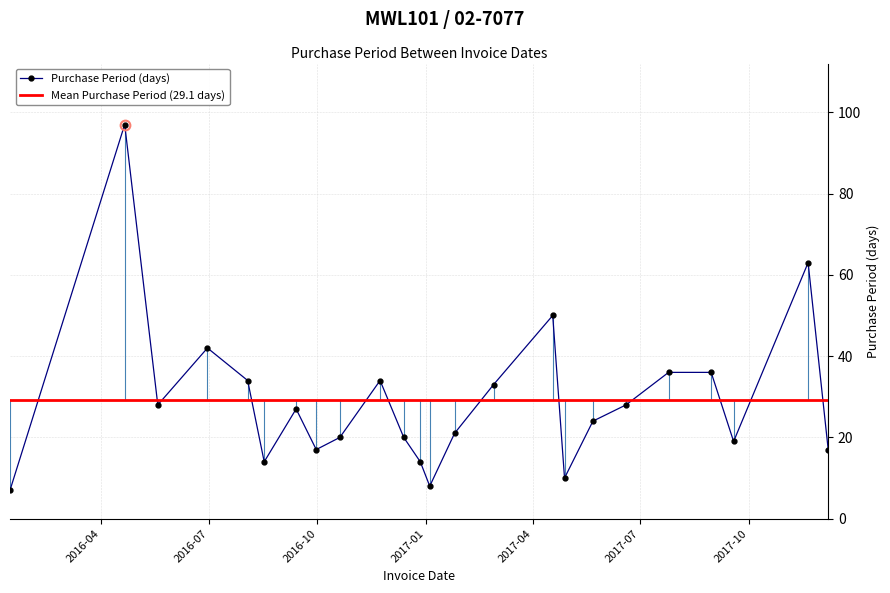

Does the chart display data point markers on the line(s)?

Yes